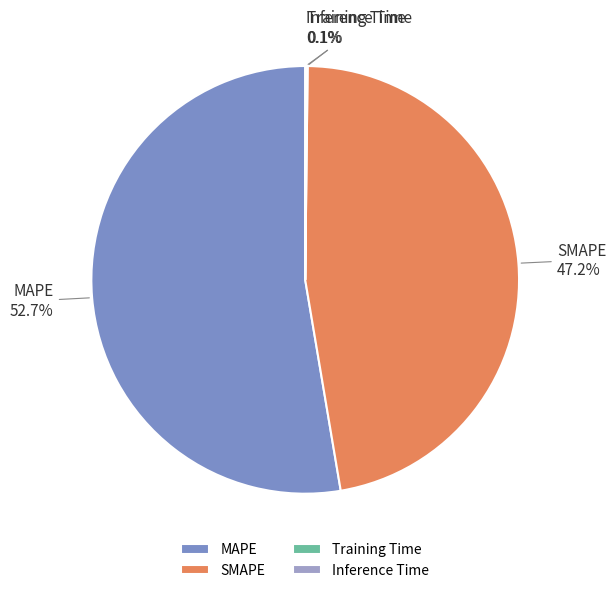

Does MAPE represent more than half of the total?

Yes